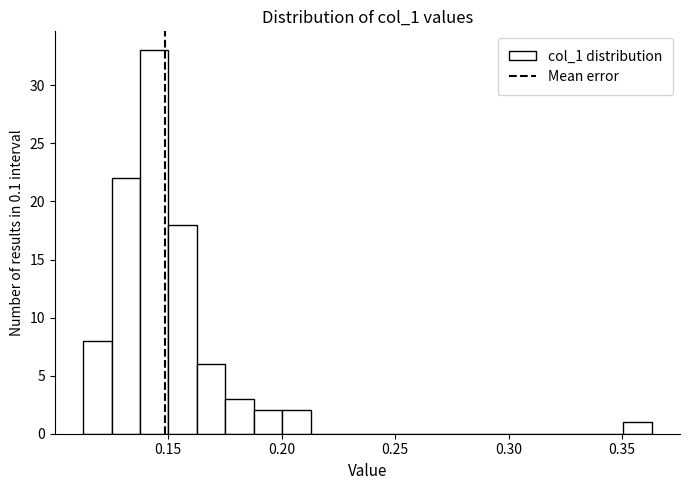

Read against the x-axis, roughly where is the centre of the tallest bar?

0.145